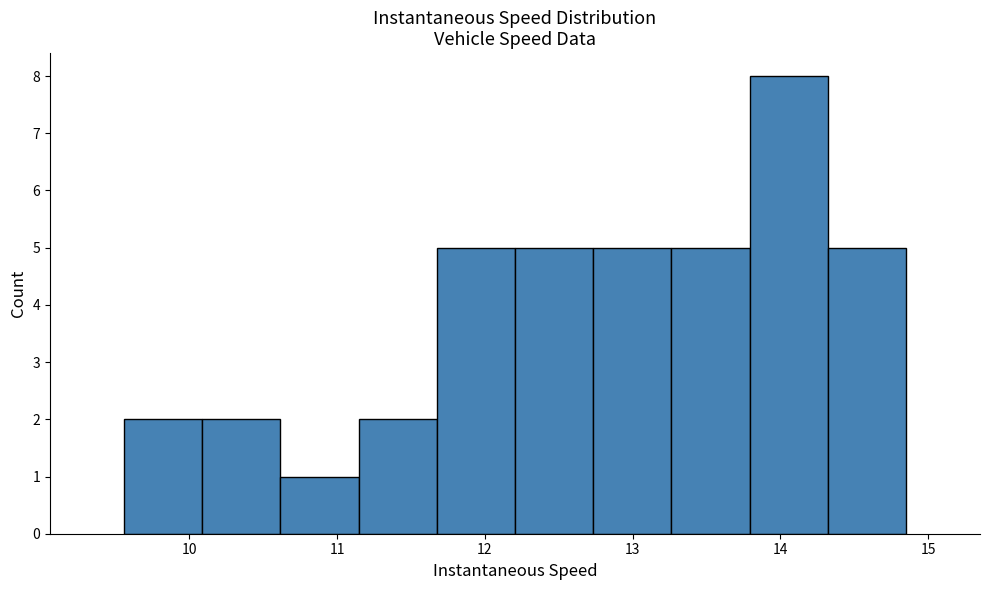

Reading left to right, list every bar in this chart as the range it spans on the x-axis followed by its height. Neither the bar edges nor the heights are printed on the chart, so give them approximately, as read against the axes.

9.6 to 10.1: 2
10.1 to 10.6: 2
10.6 to 11.1: 1
11.1 to 11.7: 2
11.7 to 12.2: 5
12.2 to 12.7: 5
12.7 to 13.3: 5
13.3 to 13.8: 5
13.8 to 14.3: 8
14.3 to 14.9: 5